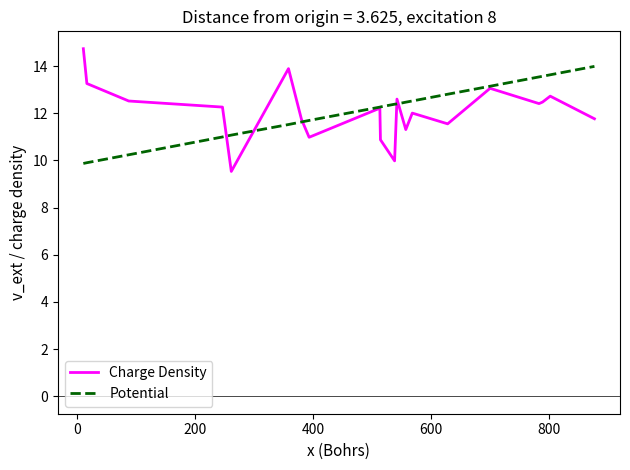

What is the maximum value for Charge Density?

14.7